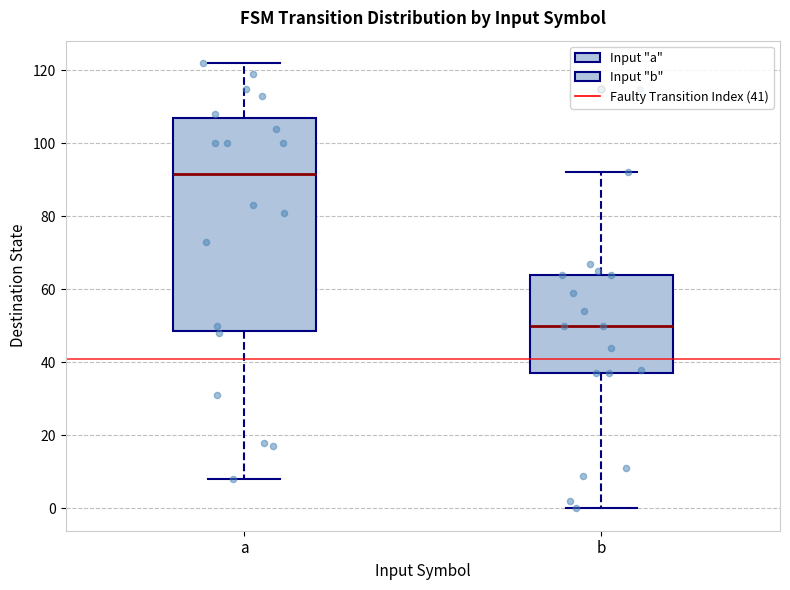

Comparing the boxes themselves (not the whiskers), which one is the tallest?

a